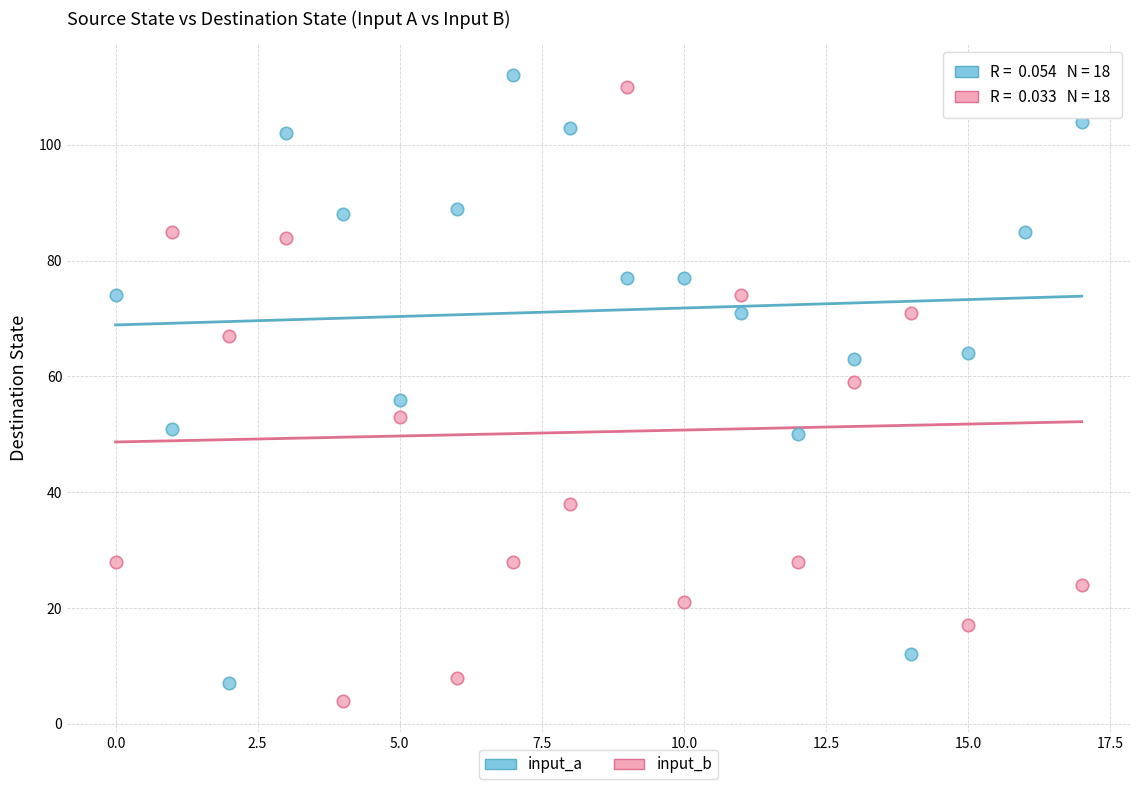

Across all data points, what is the range of Y values (max minus min)?

108